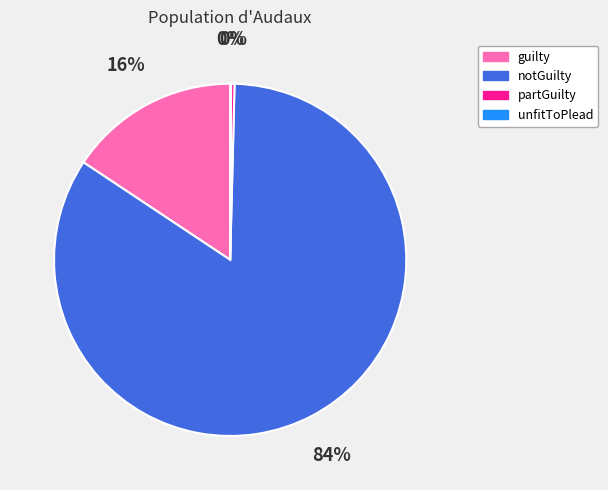

True or false: notGuilty accounts for 75% of the total.

False